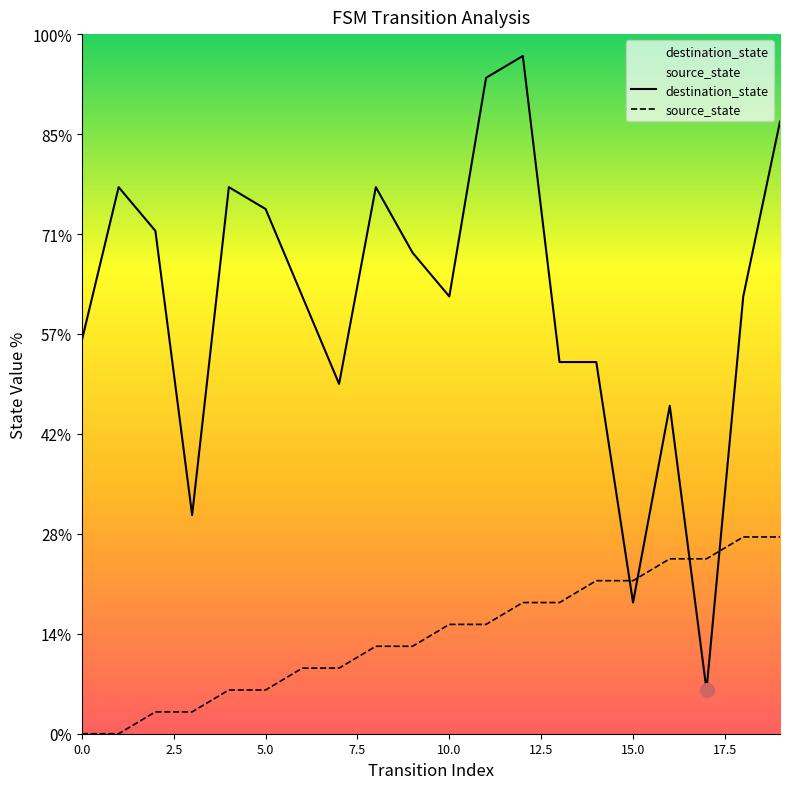

The value of destination_state at 15 is 4.3. True or false?

False